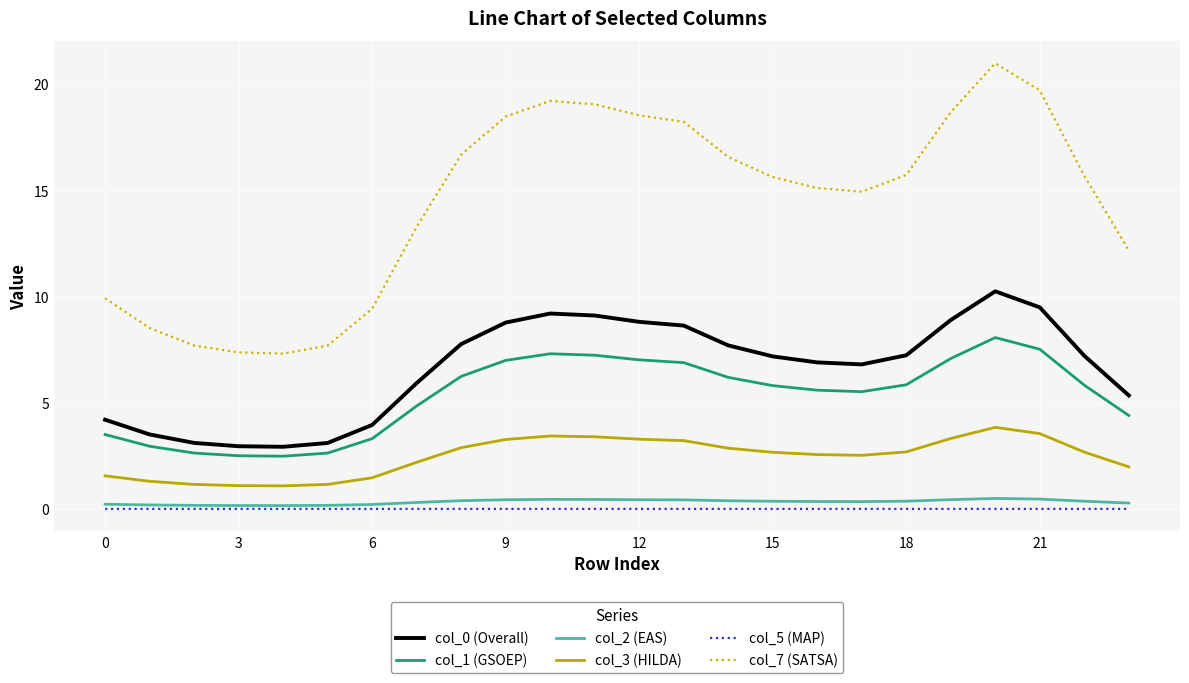

Which series has the widest spread of values?

col_7 (SATSA)